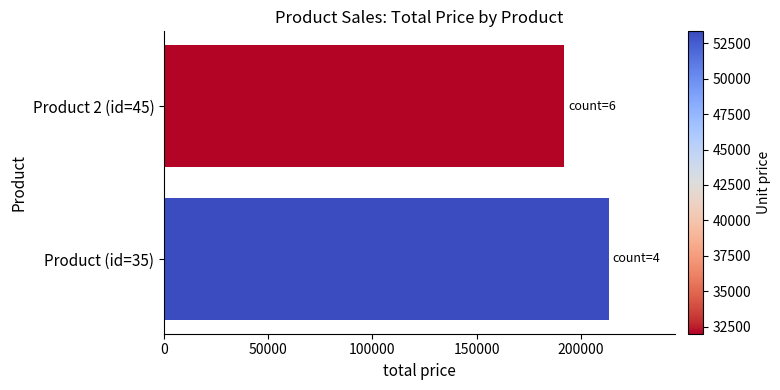

The value at Product (id=35) is 213372. True or false?

True